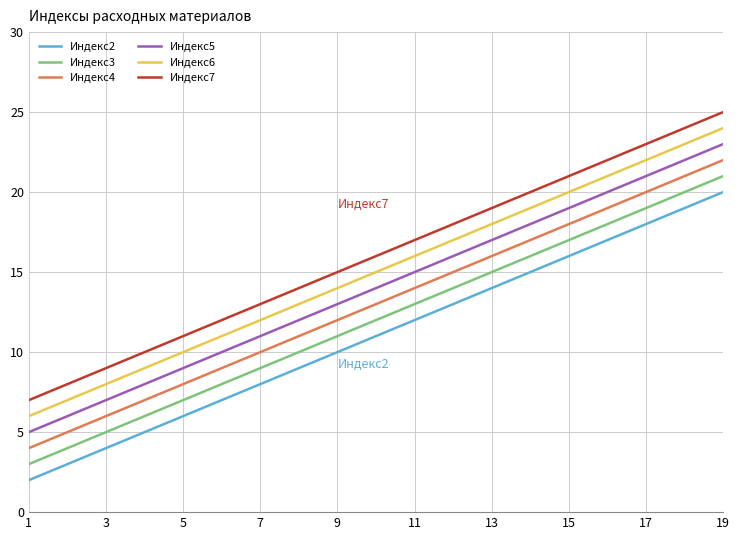

What are all the series names shown in the legend?

Индекс2, Индекс3, Индекс4, Индекс5, Индекс6, Индекс7